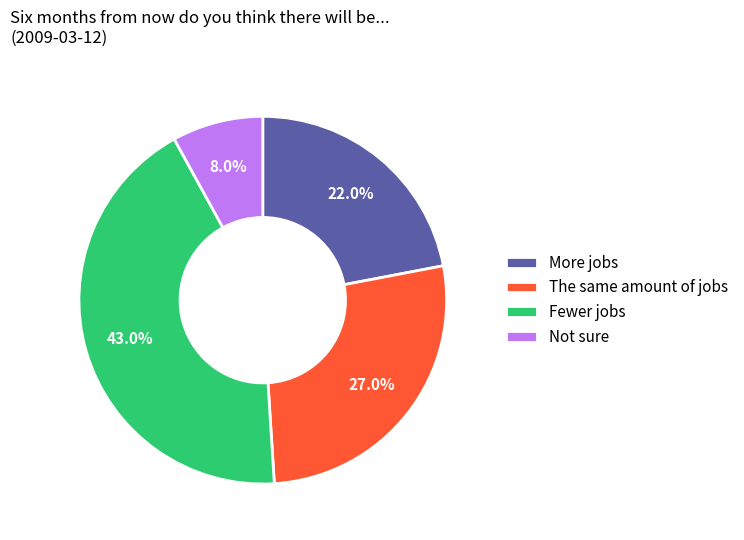

Does The same amount of jobs represent more than half of the total?

No